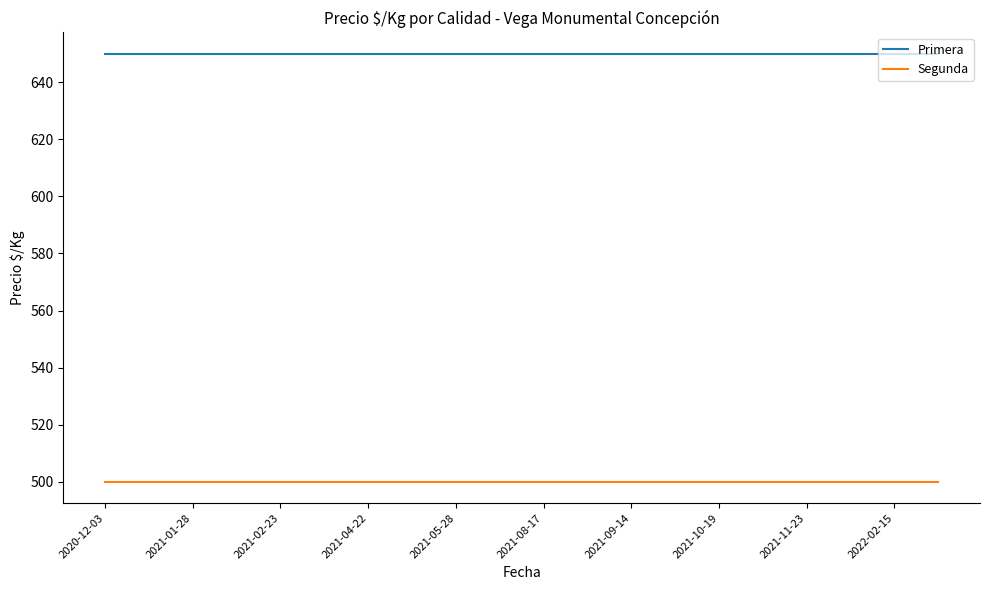

What is the maximum value for Segunda?

500